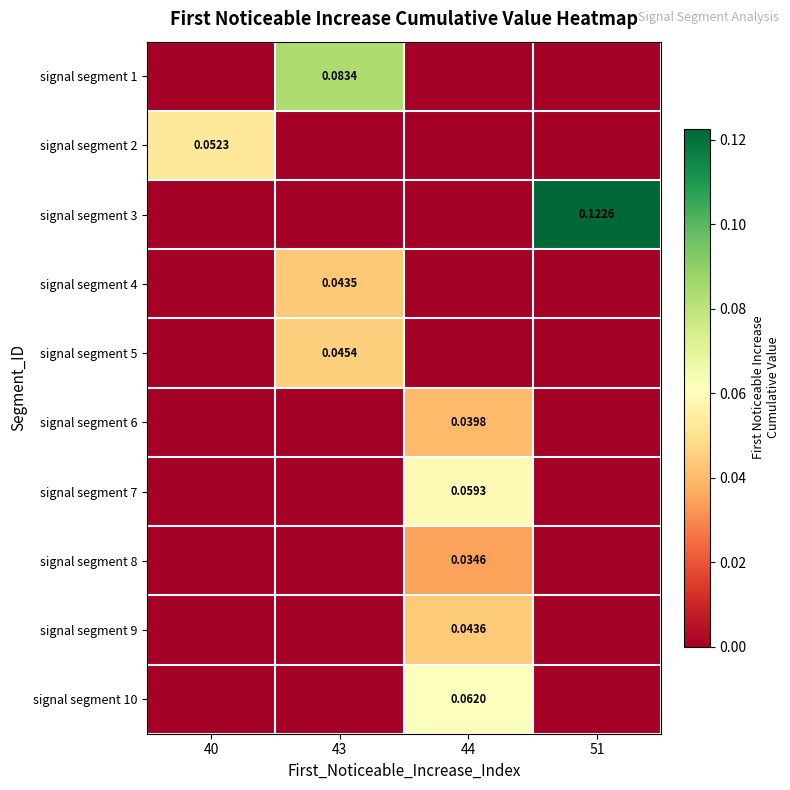

The value of signal segment 3 at 44 is -0.1. True or false?

False